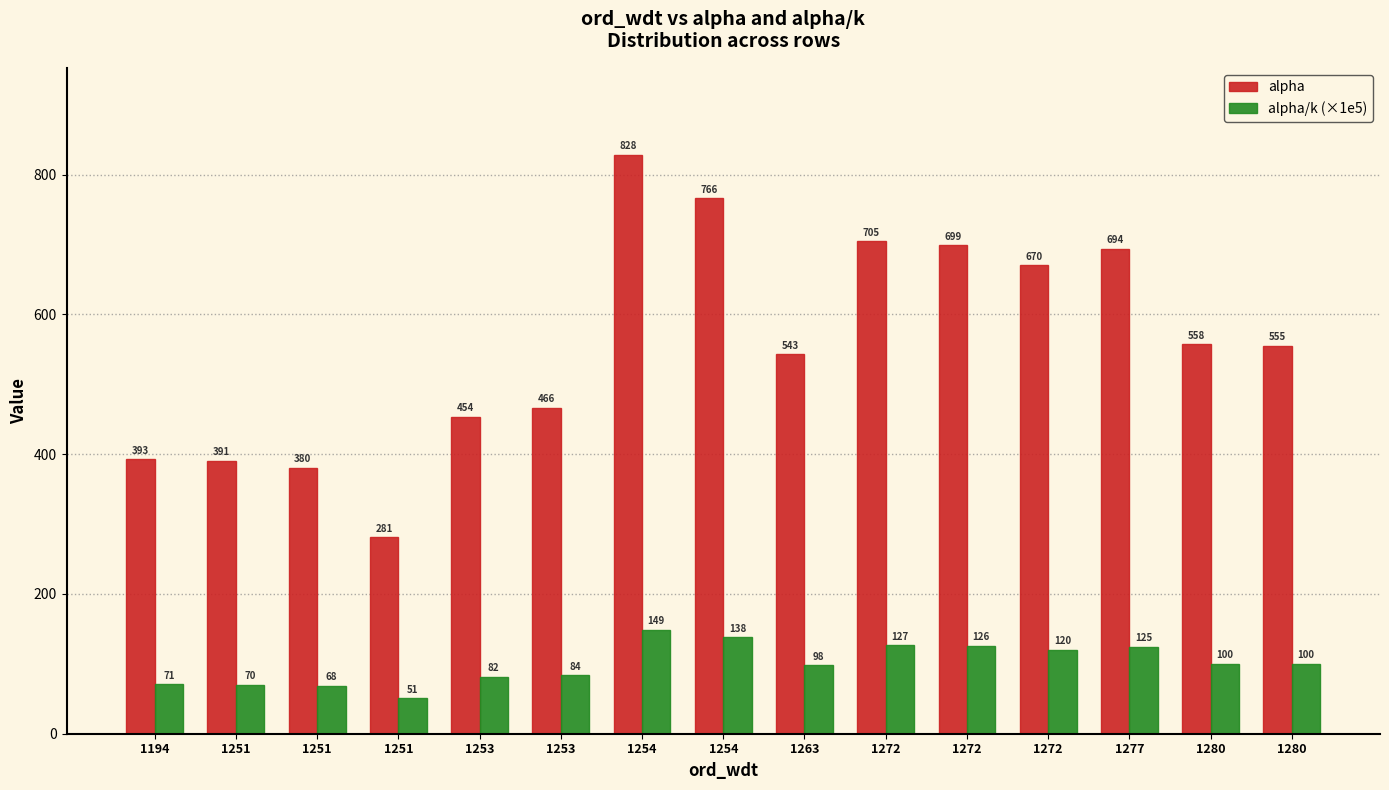

What is the sum of the alpha values at 1272 and 1280?

1262.2